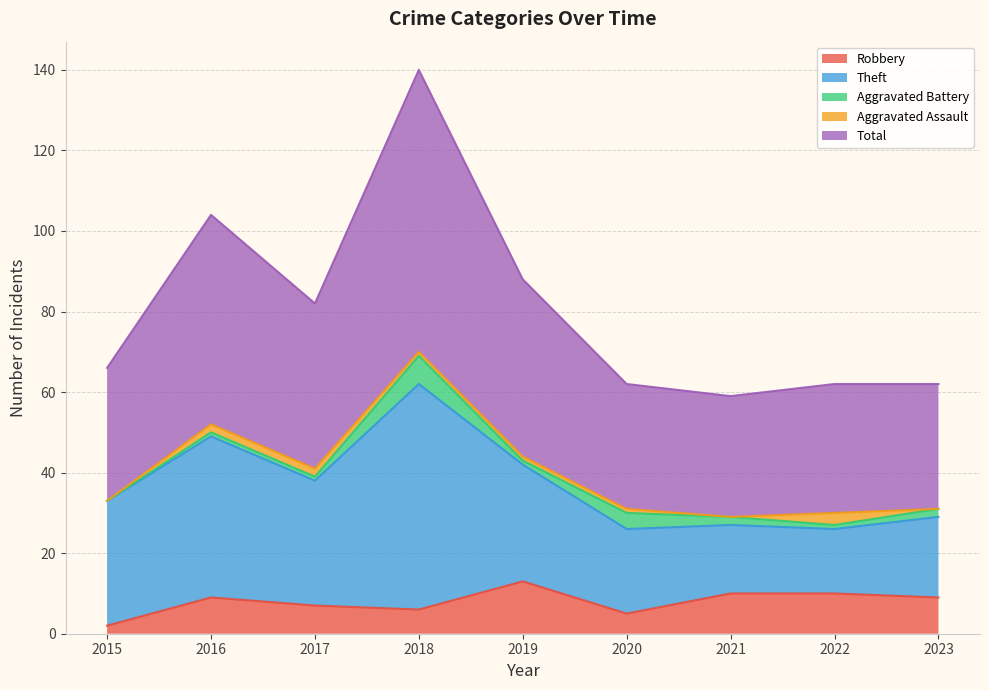

How many data points in Total are above 33?

4